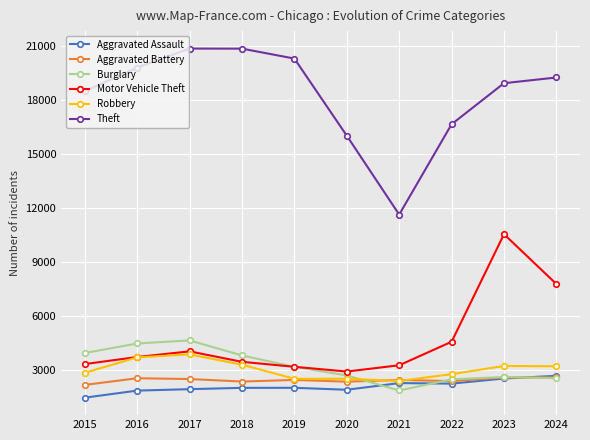

What are all the series names shown in the legend?

Aggravated Assault, Aggravated Battery, Burglary, Motor Vehicle Theft, Robbery, Theft